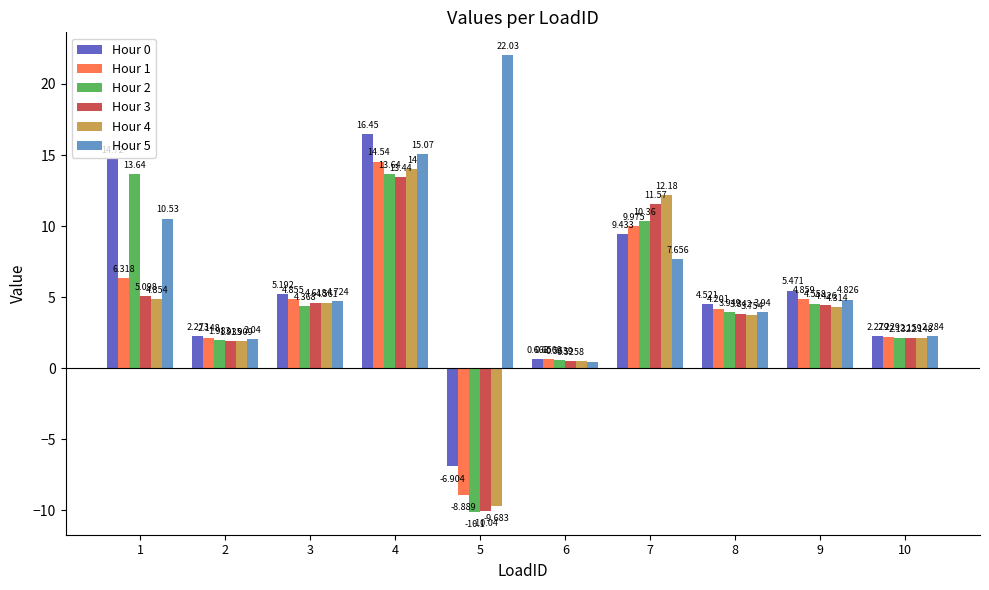

Is the value of Hour 3 at 3 greater than the value of Hour 5 at 1?

No